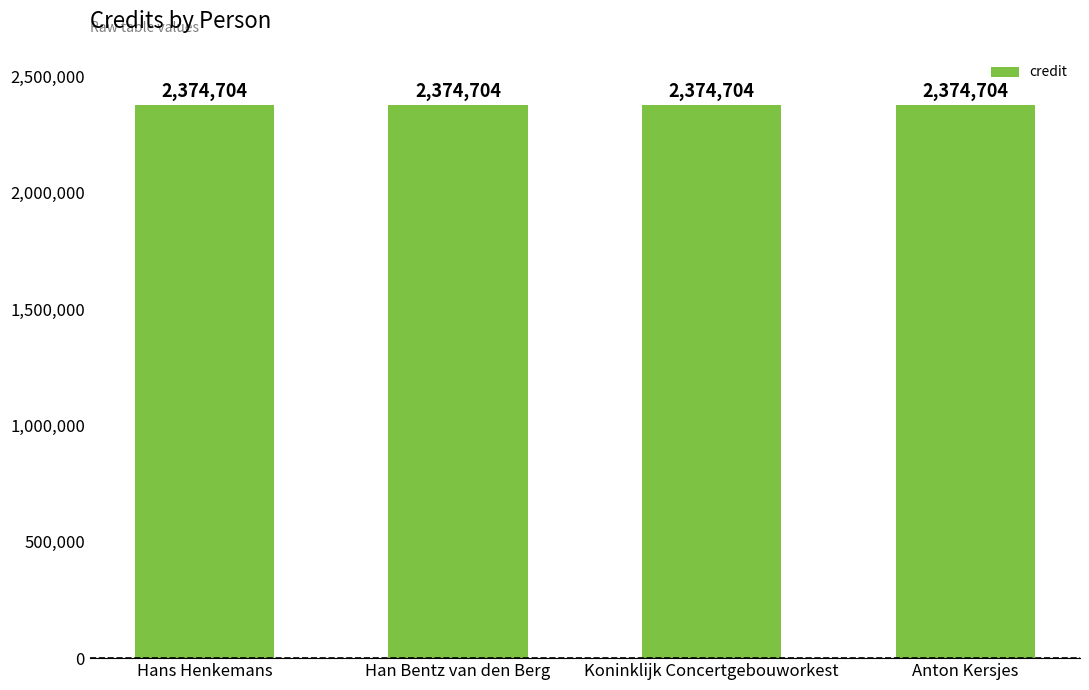

Does the chart contain any negative values?

No